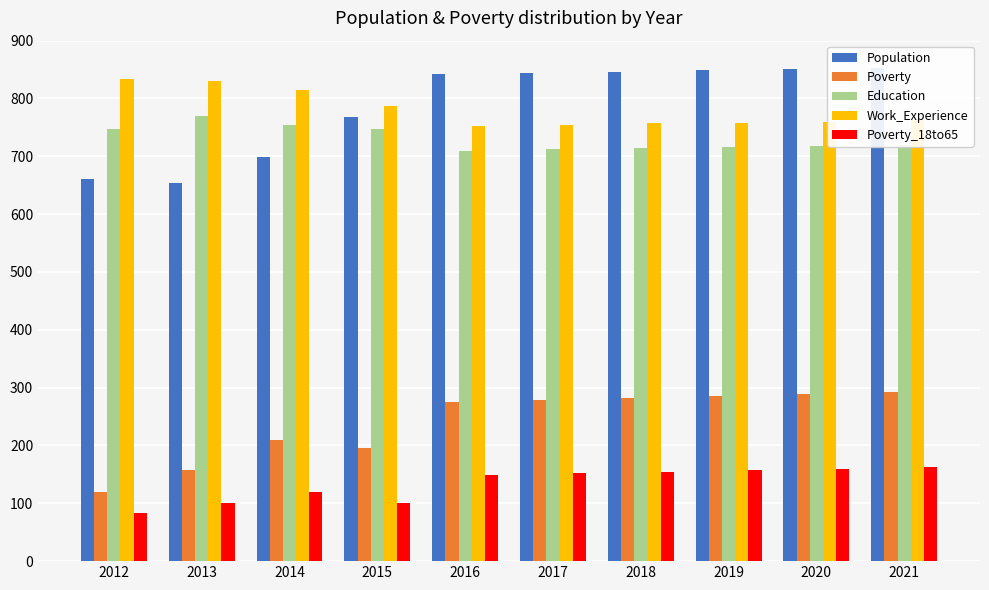

The value of Education at 2018 is 144. True or false?

False